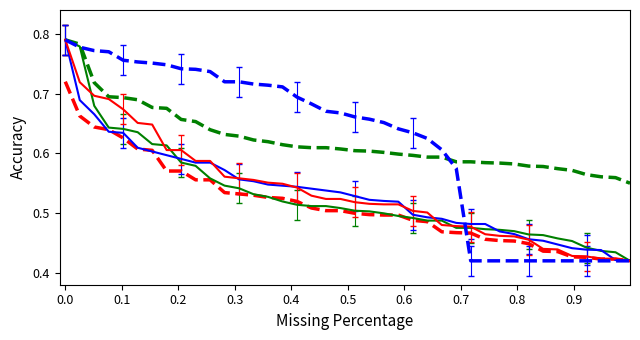

How many lines are shown in the chart?

6